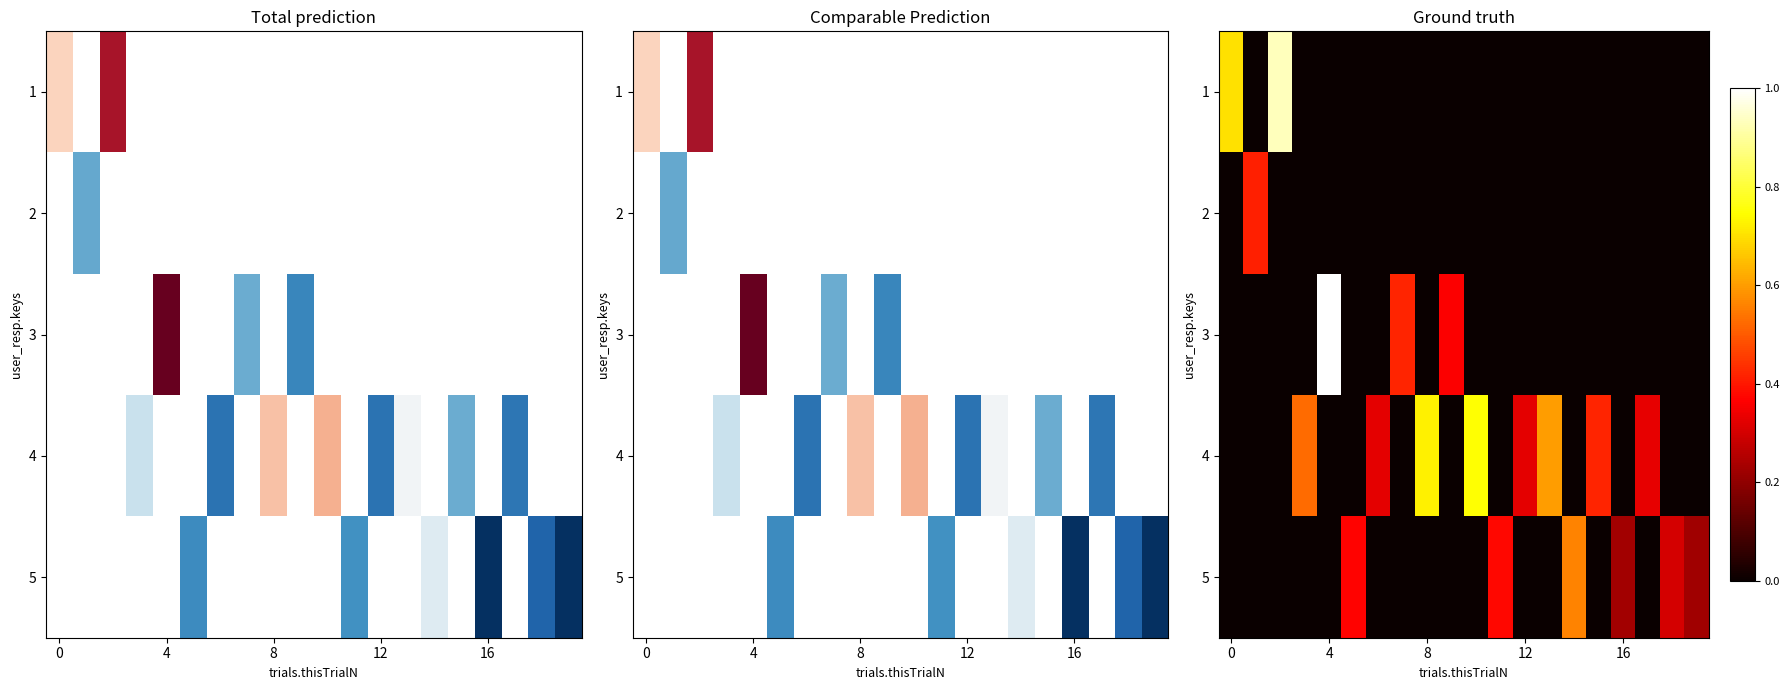

At how many categories does at least one series exceed 0?

20